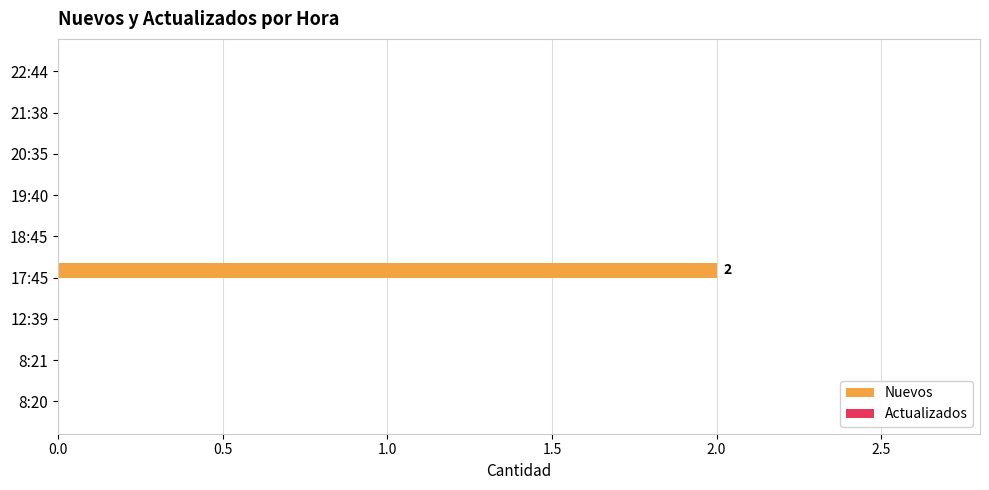

Reading top to bottom, what are all the values shown in this chart?

22:44=0	21:38=0	20:35=0	19:40=0	18:45=0	17:45=2	12:39=0	8:21=0	8:20=0